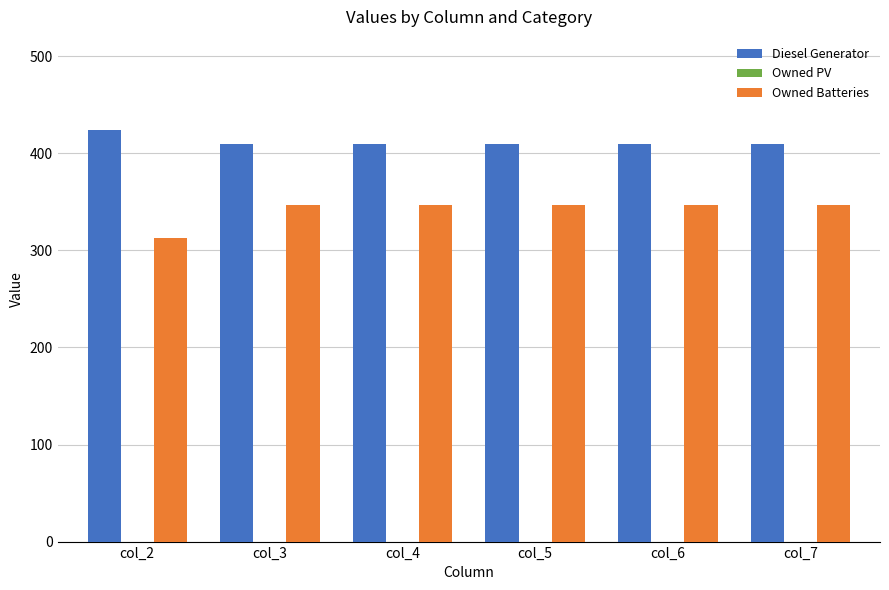

List the series in order of their peak value, lowest first.

Owned Batteries, Diesel Generator